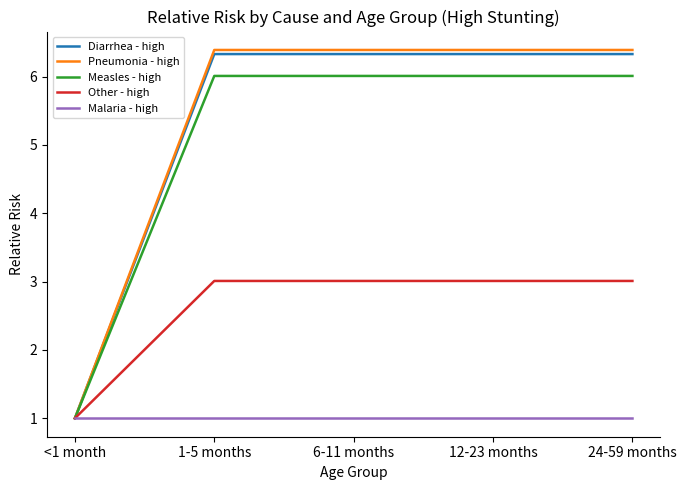

Reading right to left, what are all the values shown in this chart?

Diarrhea - high: 6.3	6.3	6.3	6.3	1.0
Pneumonia - high: 6.4	6.4	6.4	6.4	1.0
Measles - high: 6.0	6.0	6.0	6.0	1.0
Other - high: 3.0	3.0	3.0	3.0	1.0
Malaria - high: 1.0	1.0	1.0	1.0	1.0